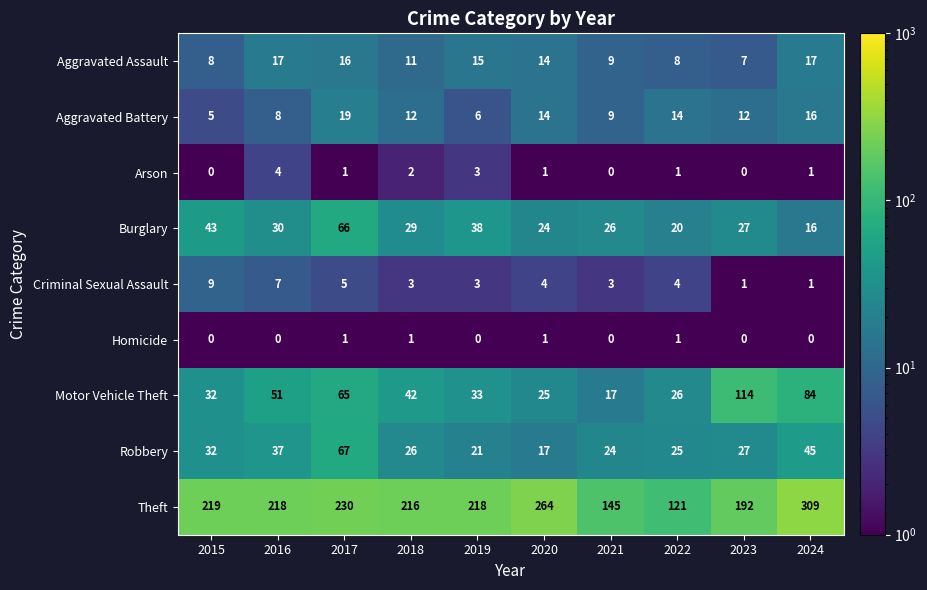

What is the difference between the highest and lowest values at 2024?

309